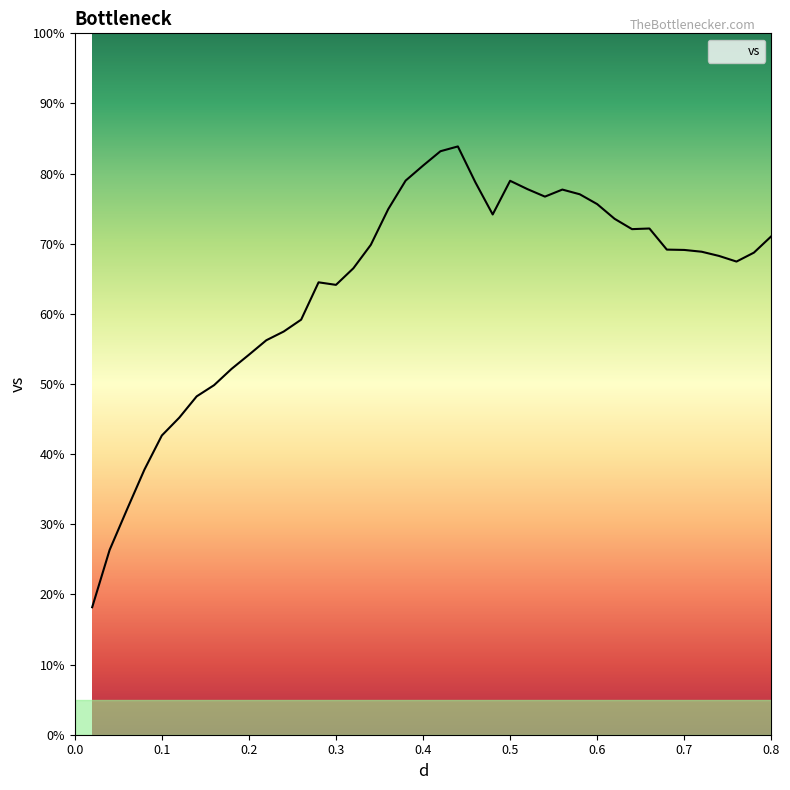

What is the maximum value shown in the chart?

83.9